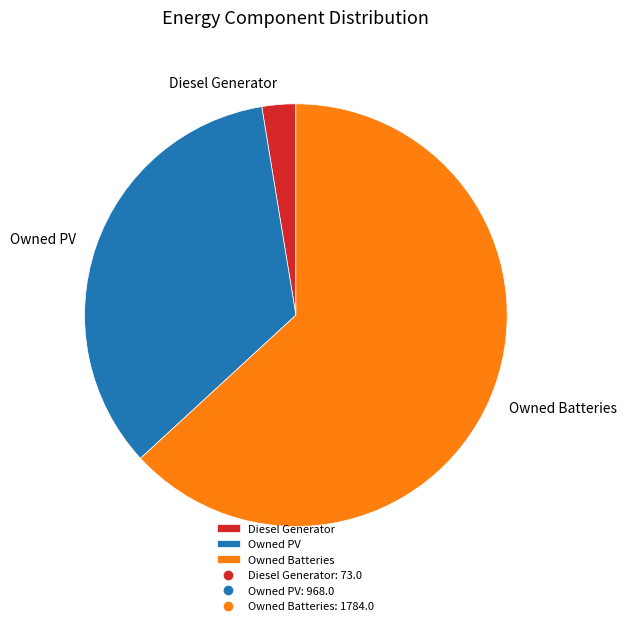

Between Diesel Generator and Owned PV, which is larger?

Owned PV